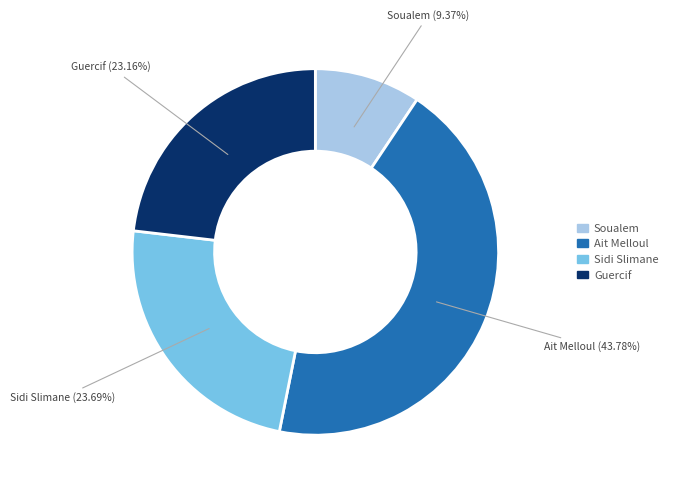

What percentage is the Ait Melloul slice, to the nearest percent?

44%